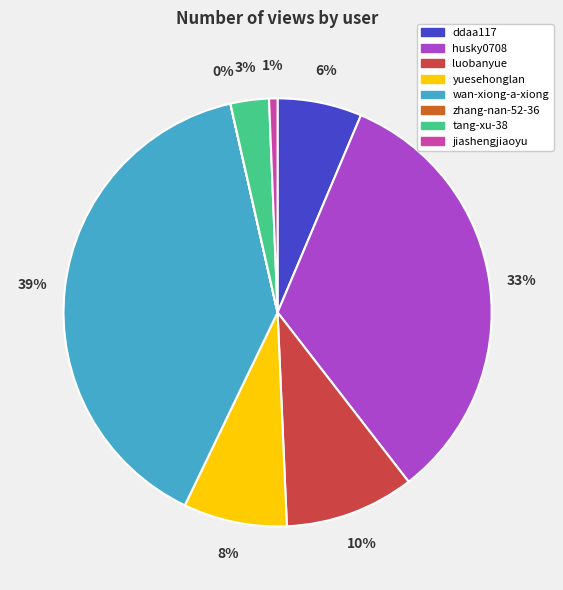

Is there any slice that represents more than half of the pie?

No